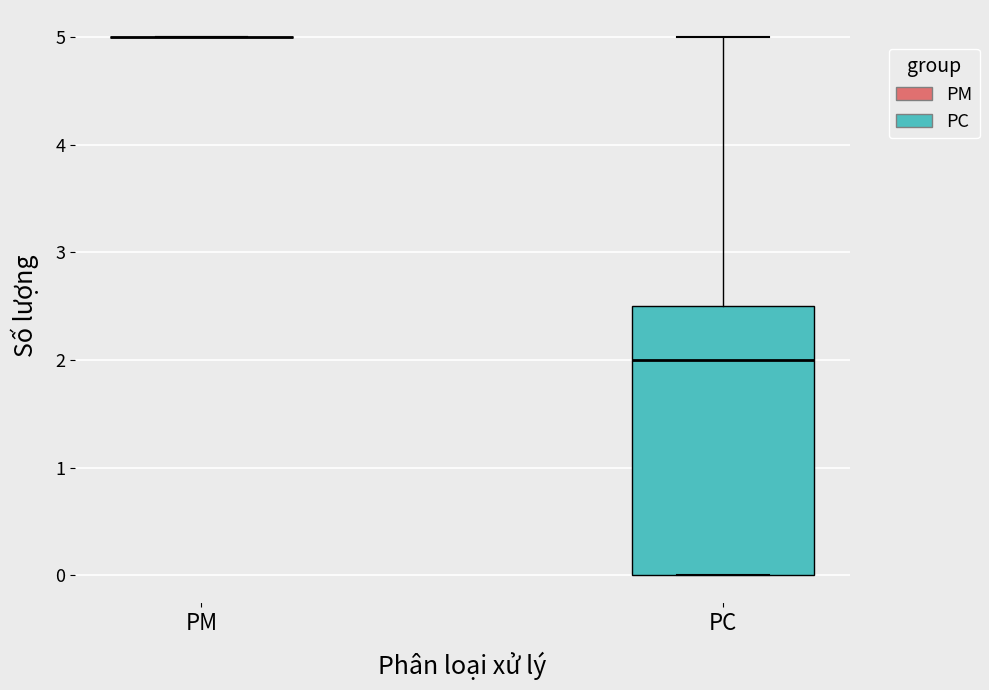

Where is the lower edge of the box for PC on the y-axis? The values are not printed on the chart, so give them approximately, as read against the axis.

0.0